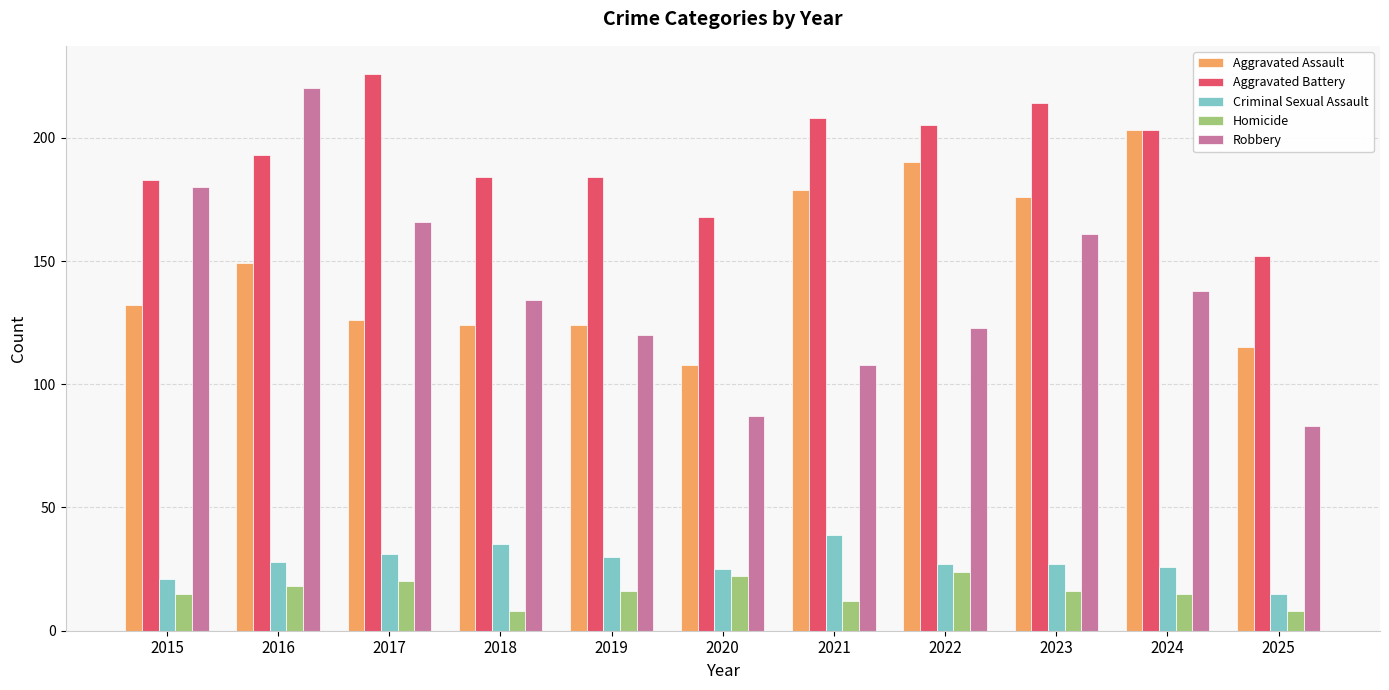

Is it true that Aggravated Assault equals 124 at 2019?

True